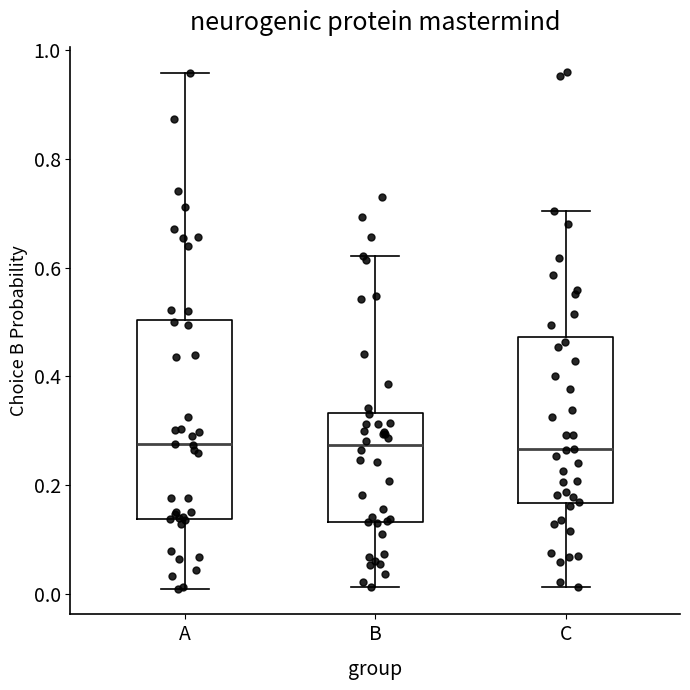

Reading left to right, read every box against the y-axis: the position of its median line, the range the box covers, and the ends of its whiskers. The values are not printed on the chart, so give them approximately, as read against the axis.

A: median 0.28, box 0.14 to 0.50, whiskers 0.02 to 0.96
B: median 0.28, box 0.14 to 0.34, whiskers 0.02 to 0.62
C: median 0.26, box 0.16 to 0.48, whiskers 0.02 to 0.70